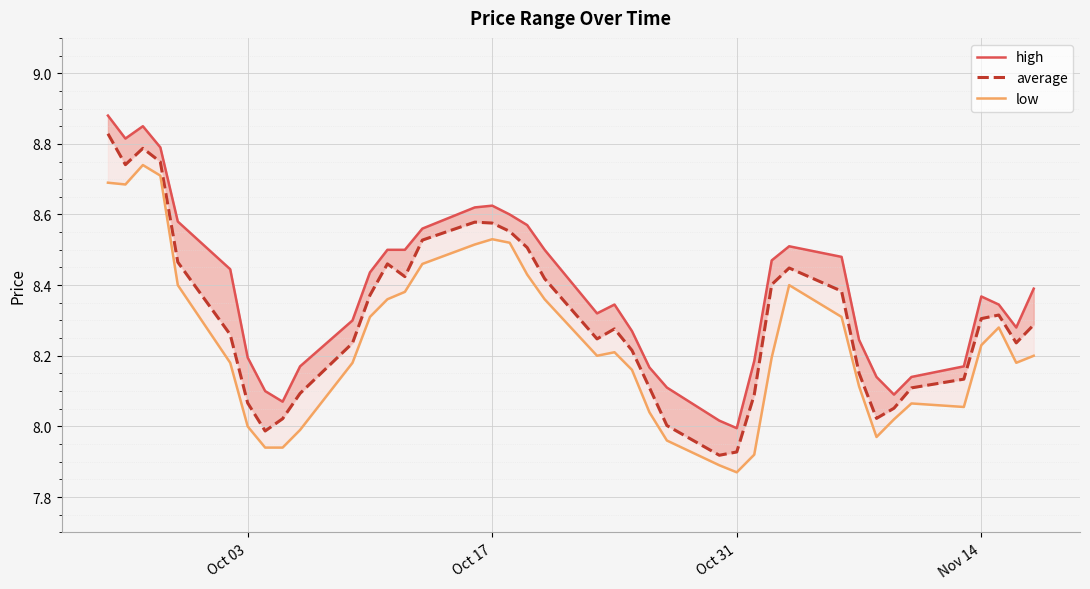

Which series has the largest range (max minus min)?

average